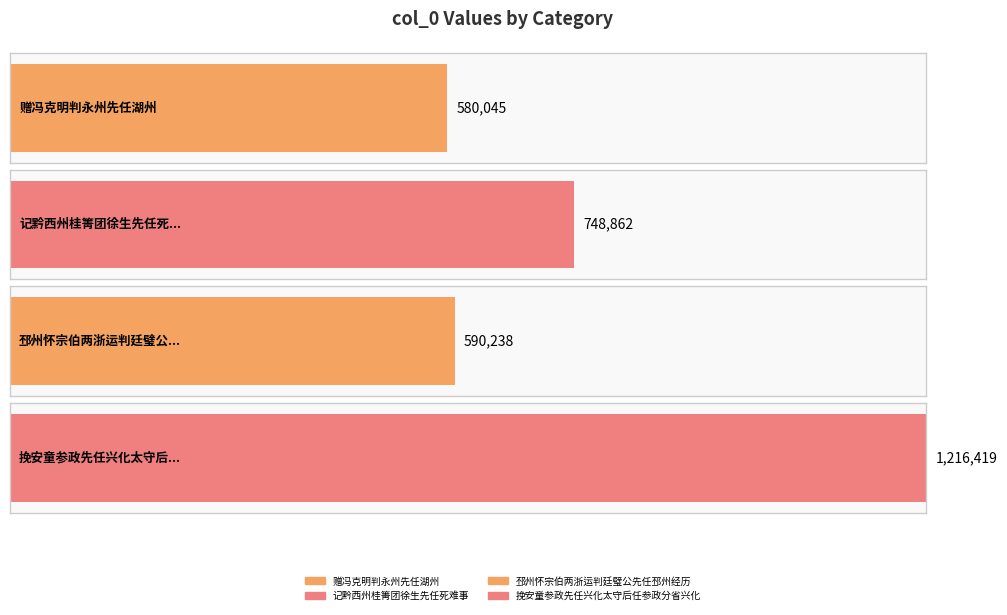

Which label corresponds to the largest value in the chart?

挽安童参政先任兴化太守后任参政分省兴化